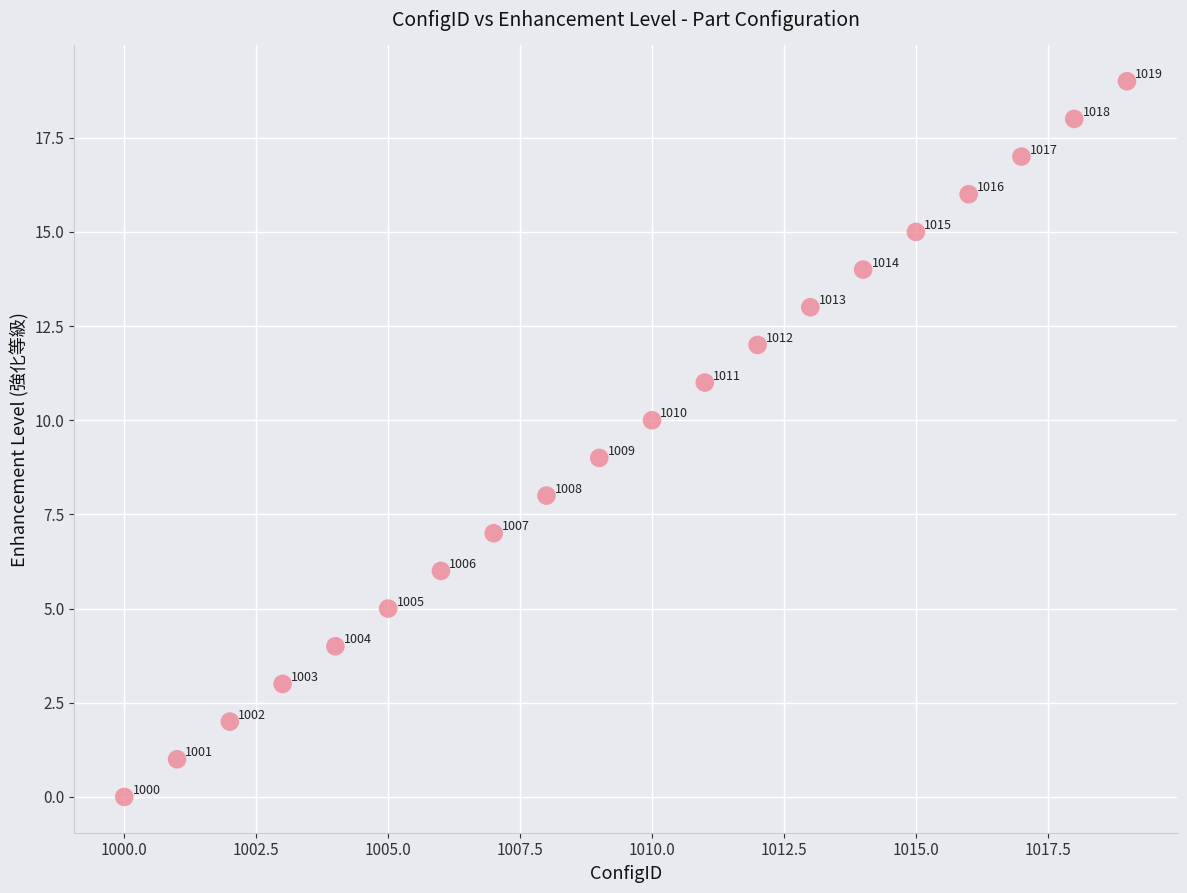

What is the range of Y values (max minus min)?

19